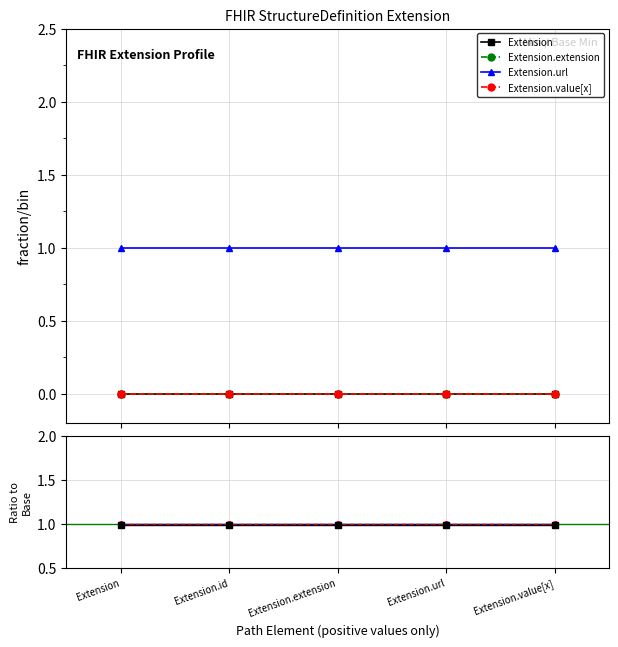

Which series has the widest spread of values?

Extension